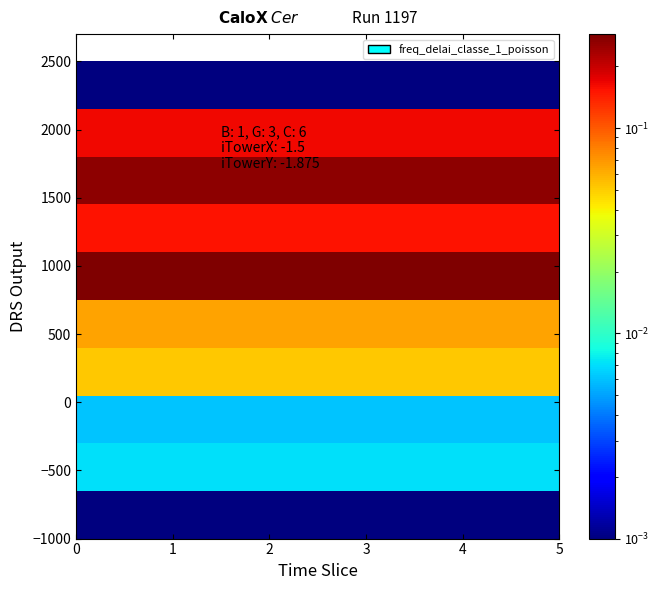

What is the greatest value displayed?

0.3